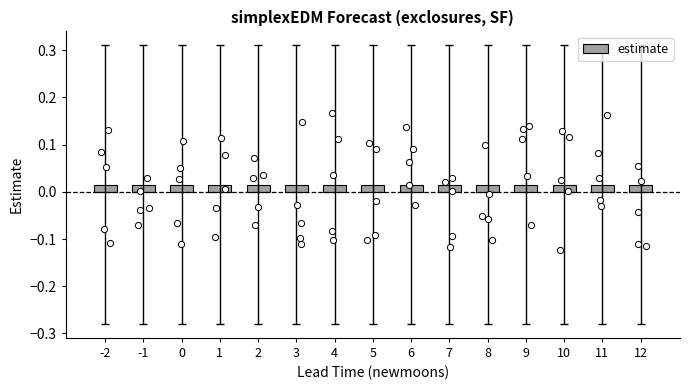

At how many categories does at least one series exceed 0?

15